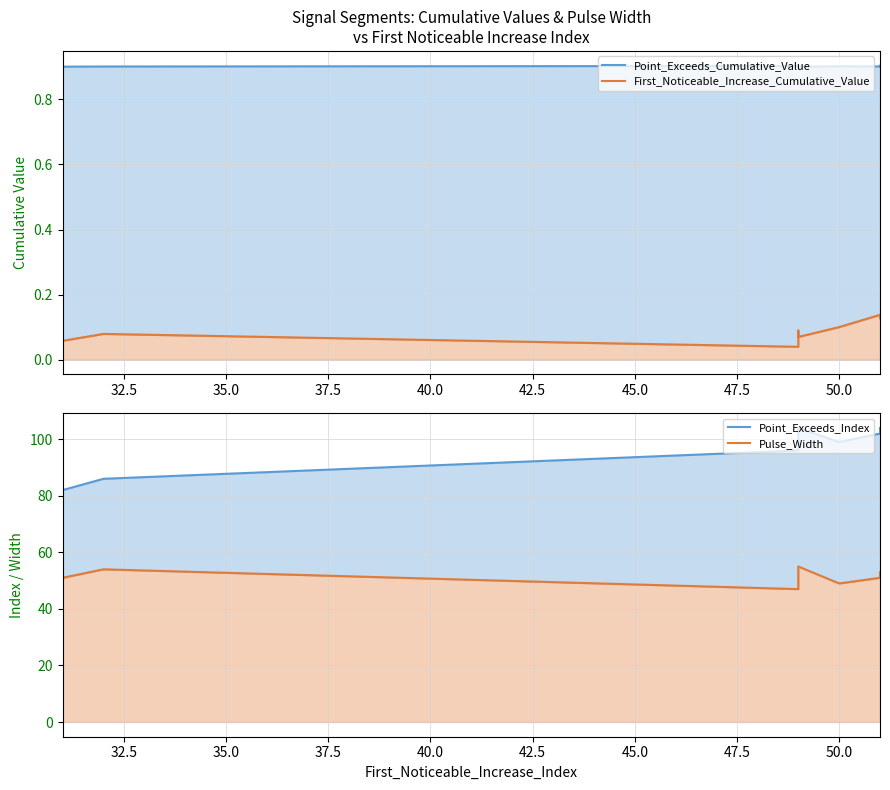

True or false: Point_Exceeds_Cumulative_Value and Point_Exceeds_Index intersect in this chart.

False